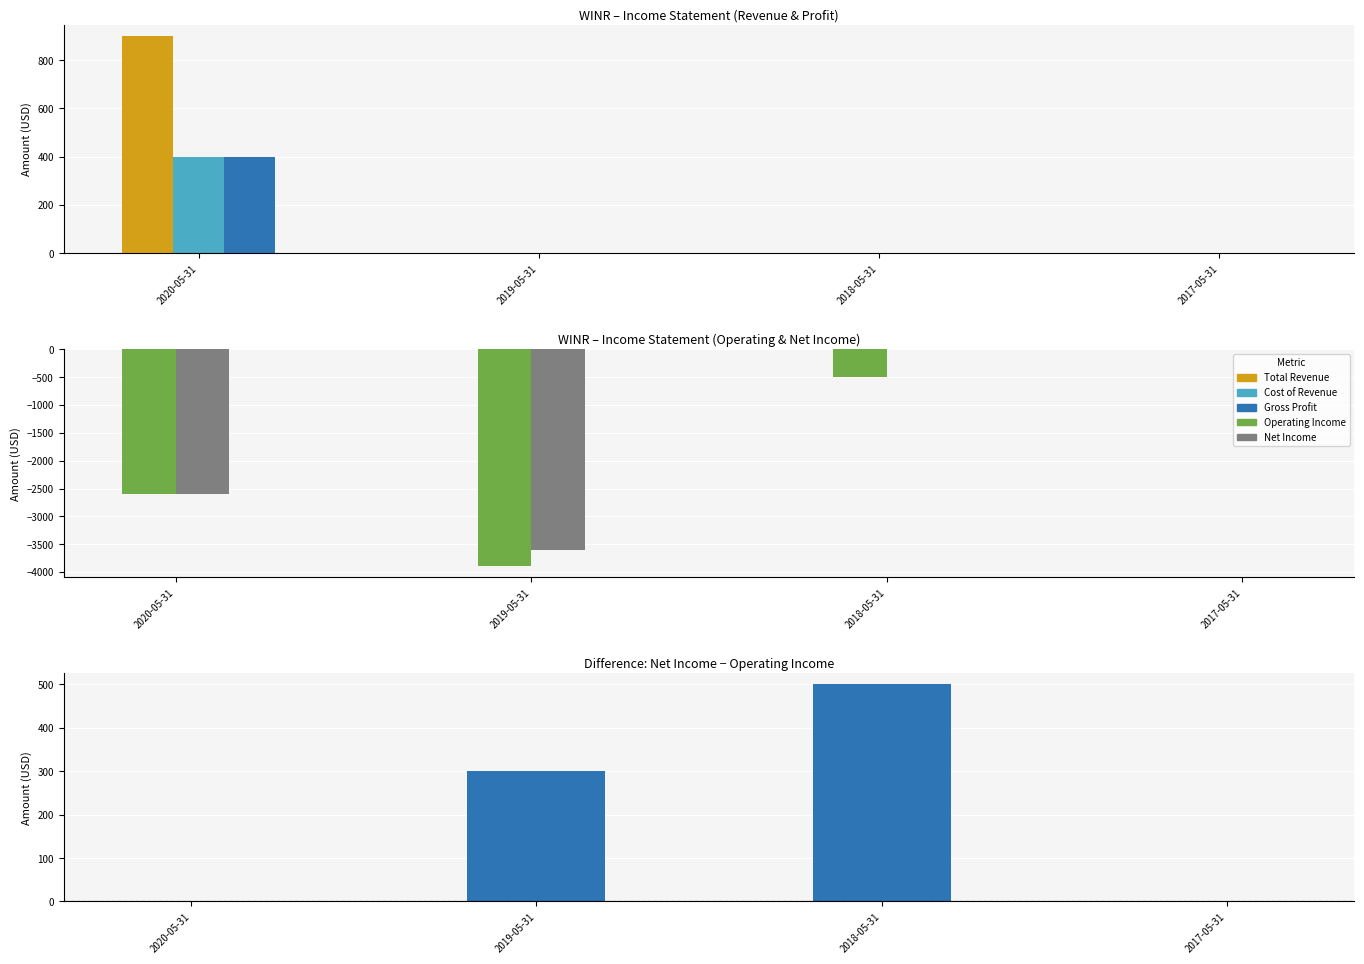

What is the approximate value of Net Income at 2020-05-31, to the nearest 100?

-2600